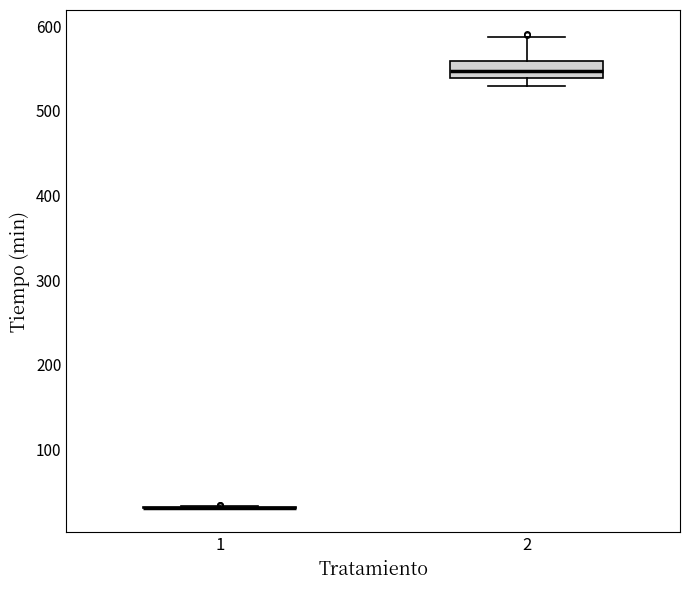

Reading left to right, transcribe this box plot: for each box, give where its median line is, the range the box spans, and where its two whiskers end, as read against the y-axis. The values are not printed on the chart, so give them approximately, as read against the axis.

1: box collapsed to a line at 30, whiskers 30 to 30
2: median 550, box 540 to 560, whiskers 530 to 590